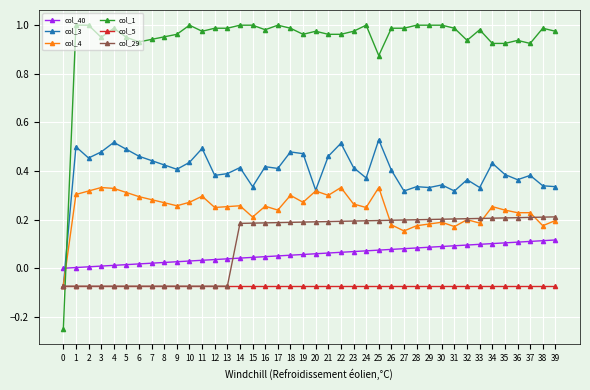

Which series has the widest spread of values?

col_1